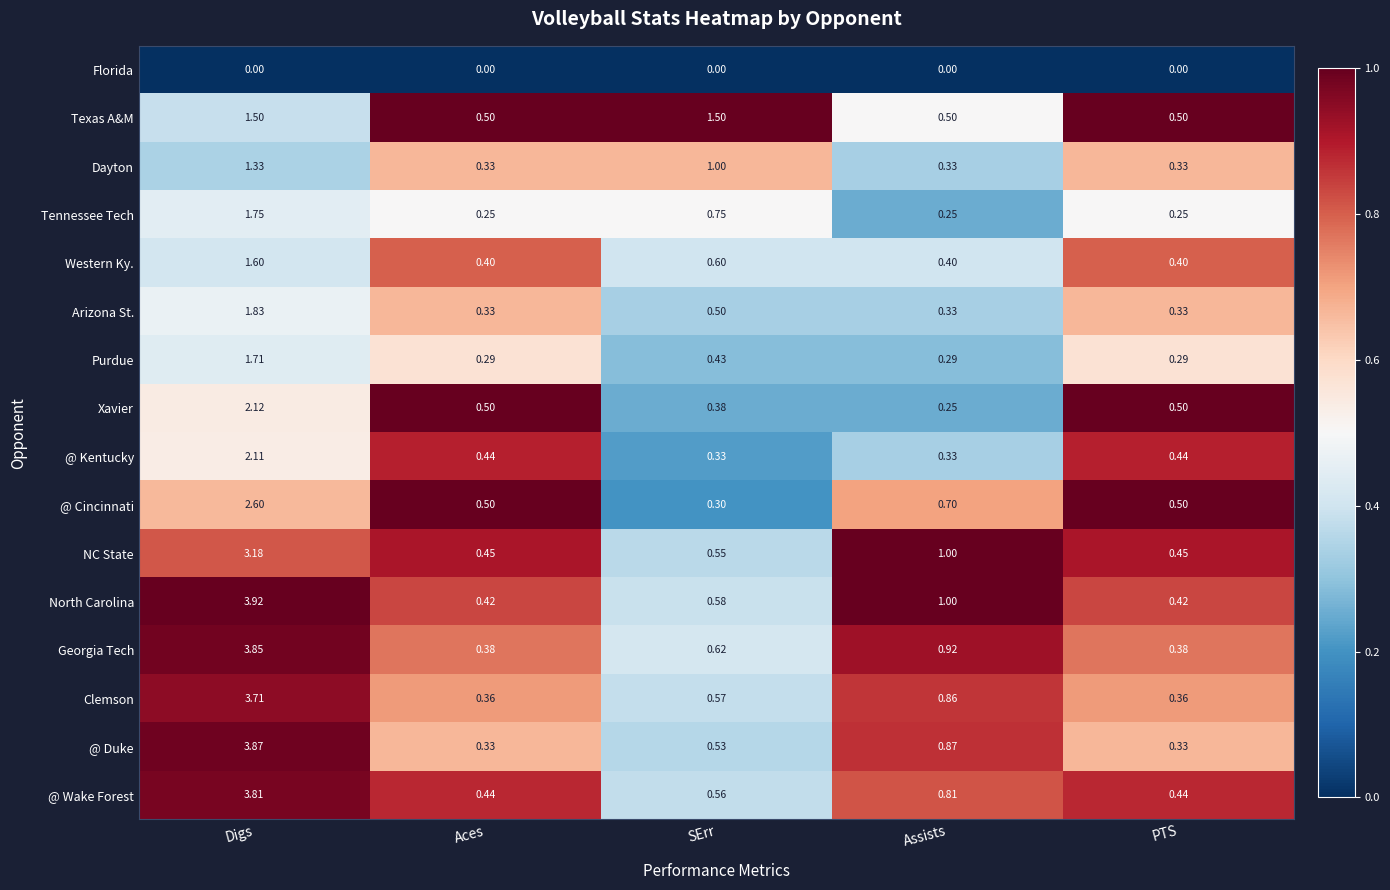

At which label is Western Ky. closest to 1?

SErr